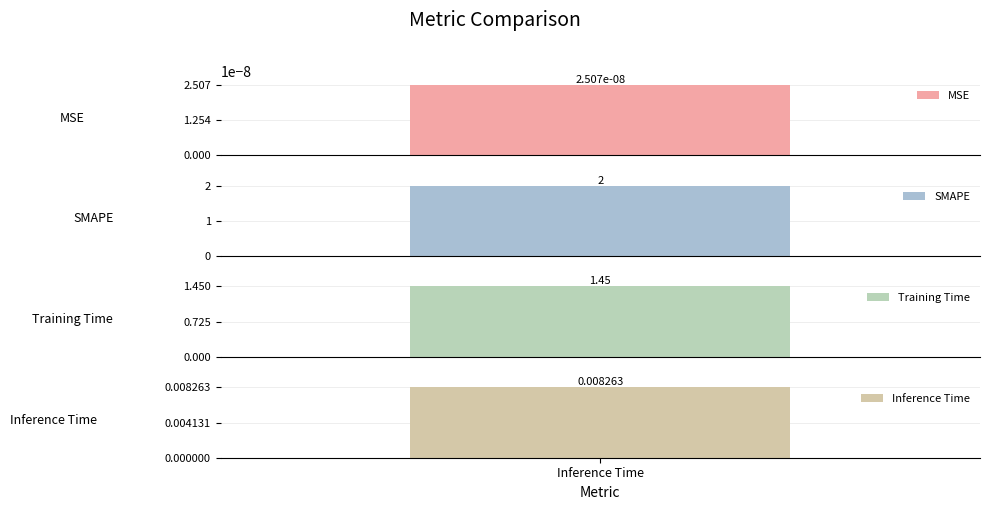

At which label does the data first exceed 1?

SMAPE